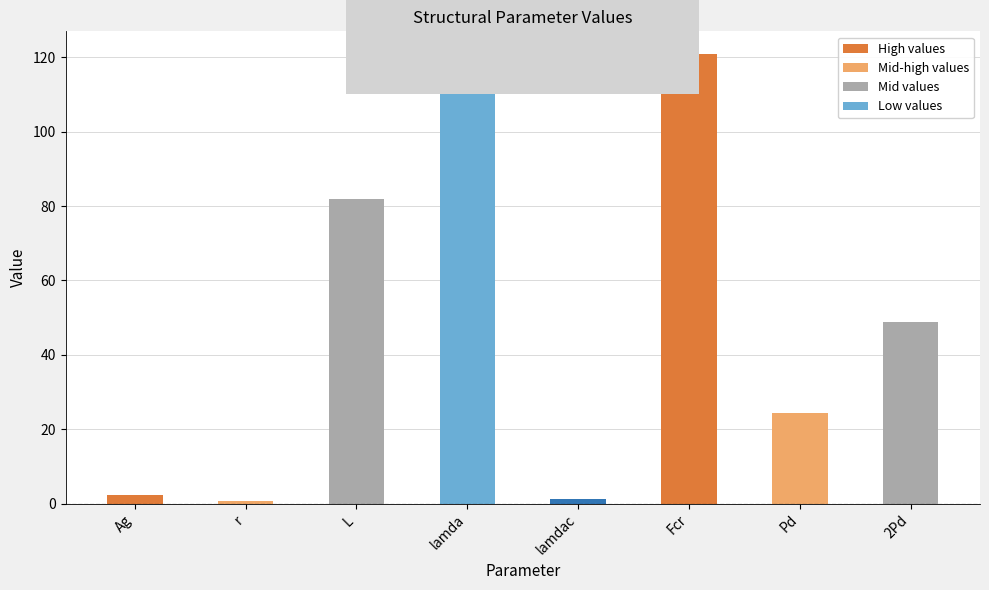

What is the difference between the second highest and minimum values?

114.8